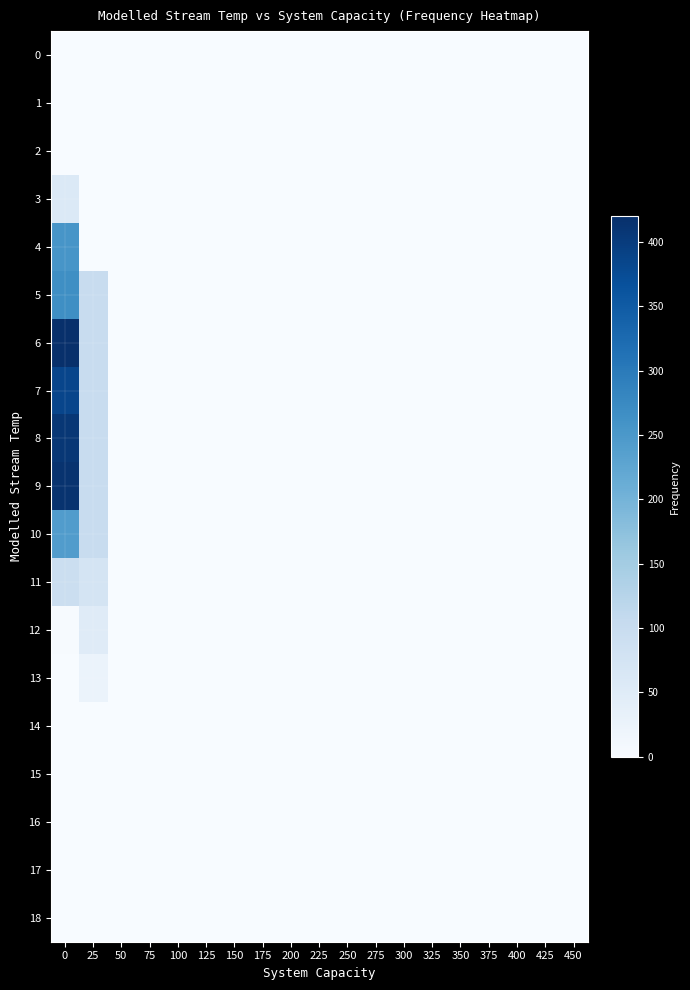

At how many categories does at least one series exceed 180?

1